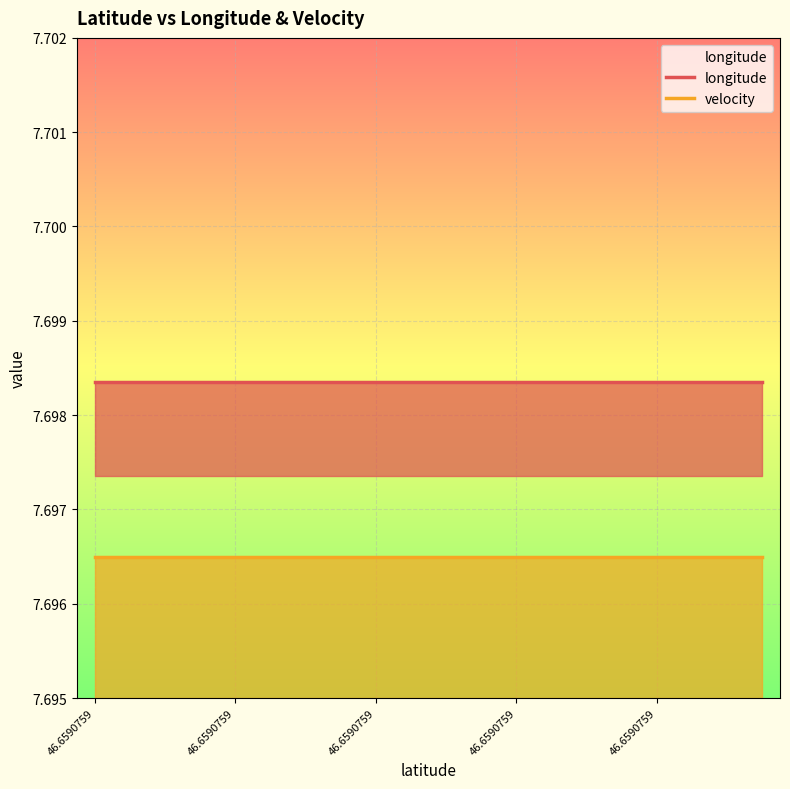

Which category has the highest value in the velocity series?

46.6590759